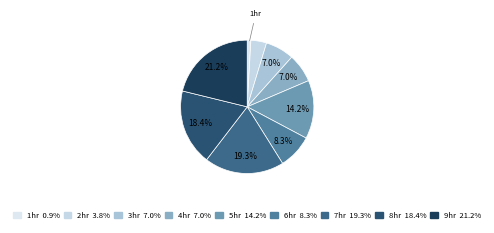

How many segments does this pie chart have?

9